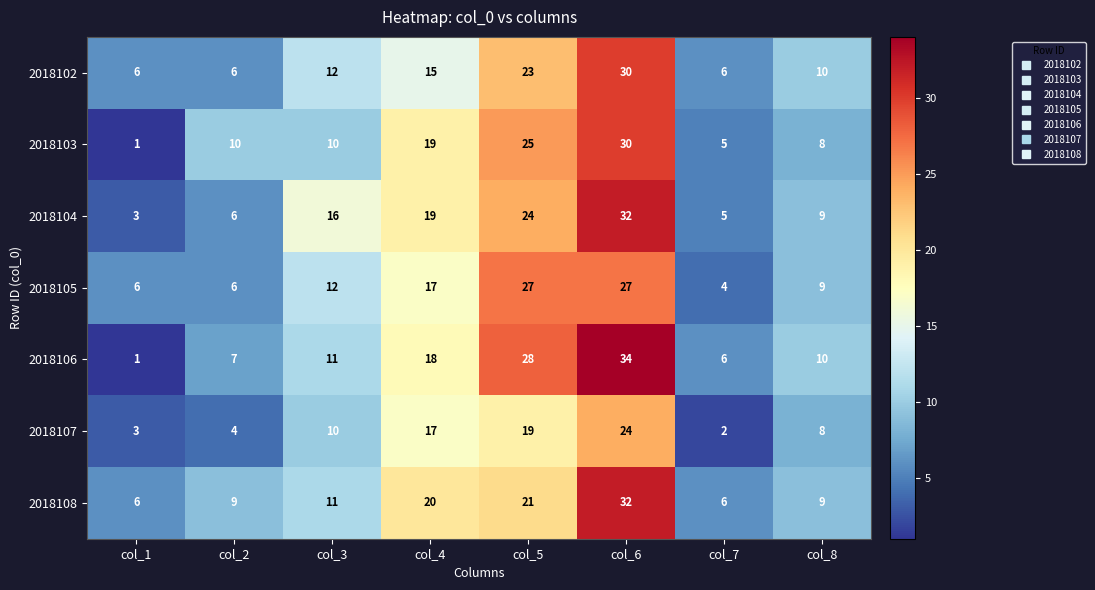

Count the number of categories in the chart.

8